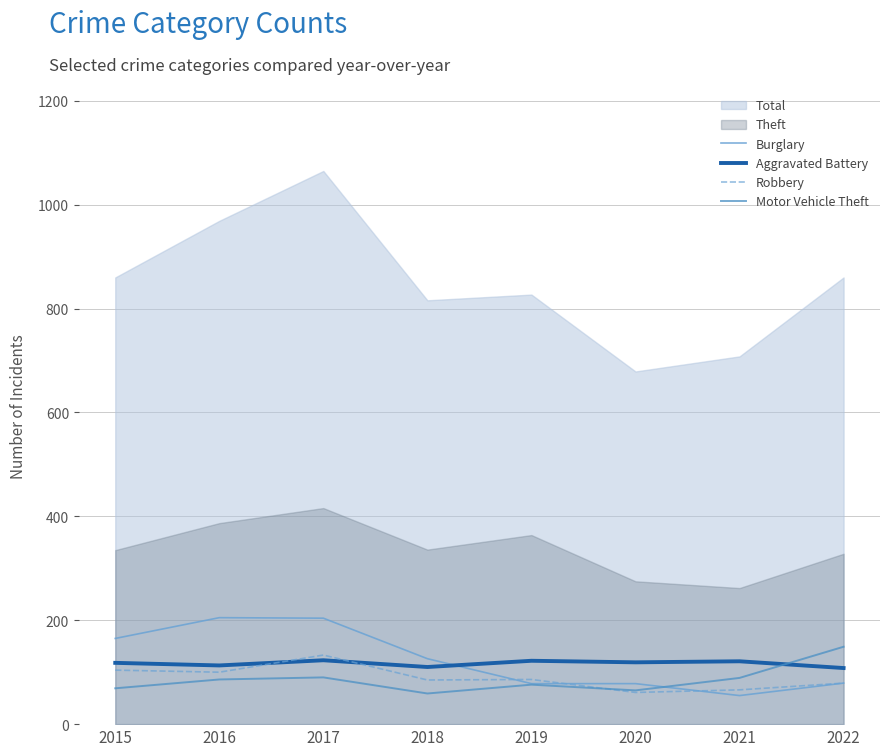

In Robbery, how many points are higher than both neighbors (excluding endpoints)?

2